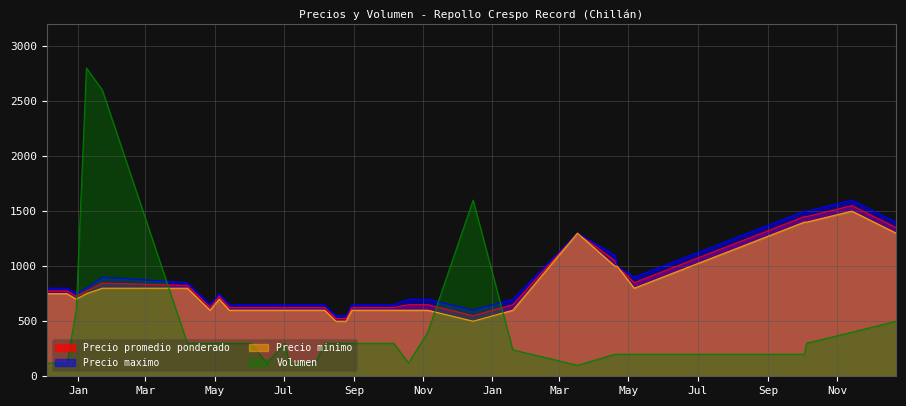

Does the chart display data point markers on the line(s)?

No